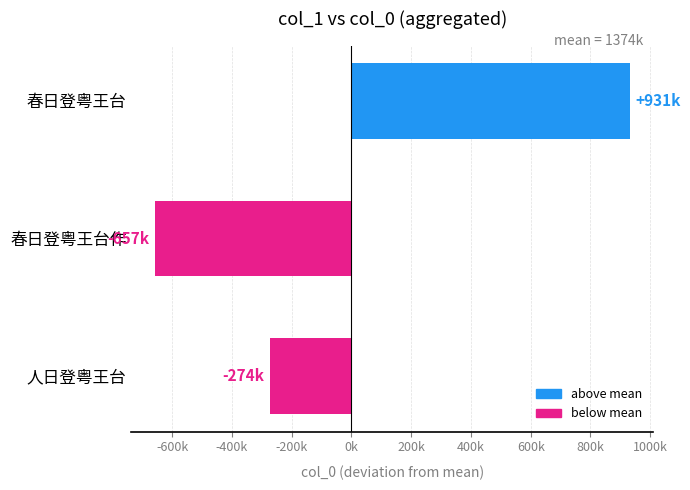

What is the smallest value displayed?

-657301.7